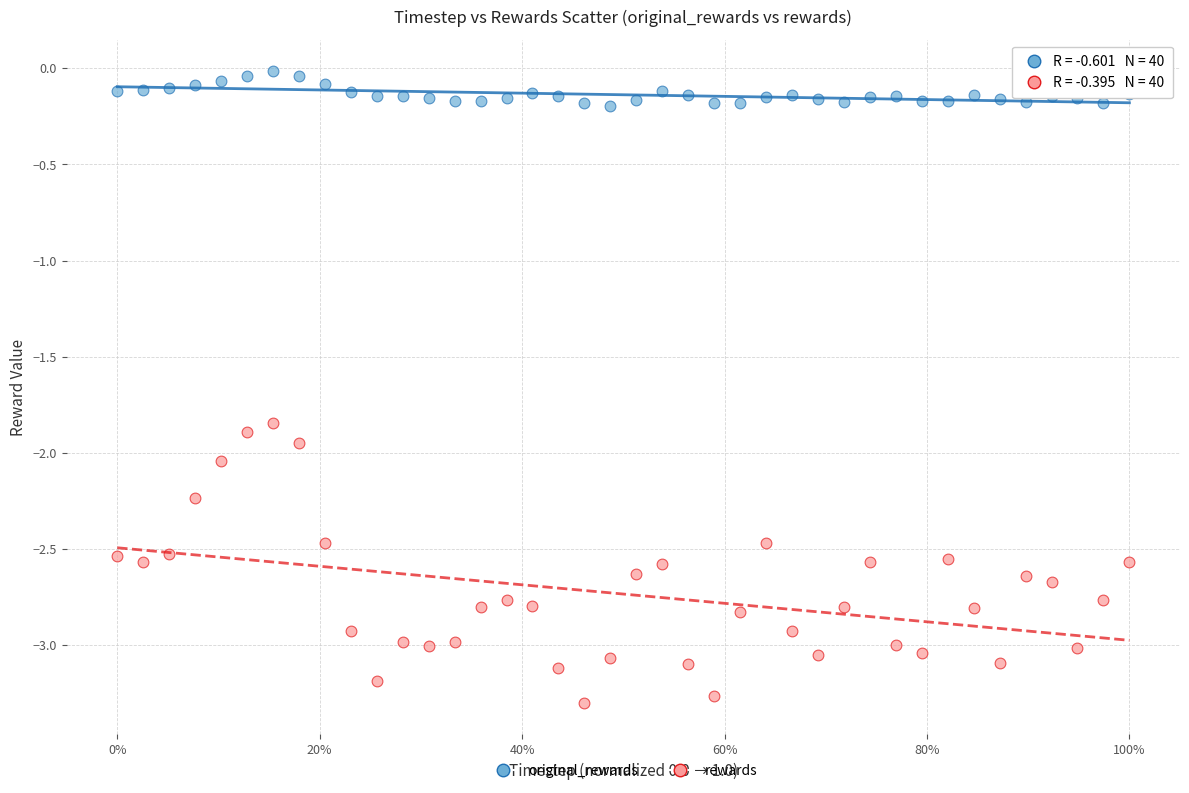

Across all data points, what is the range of X values (max minus min)?

1.0